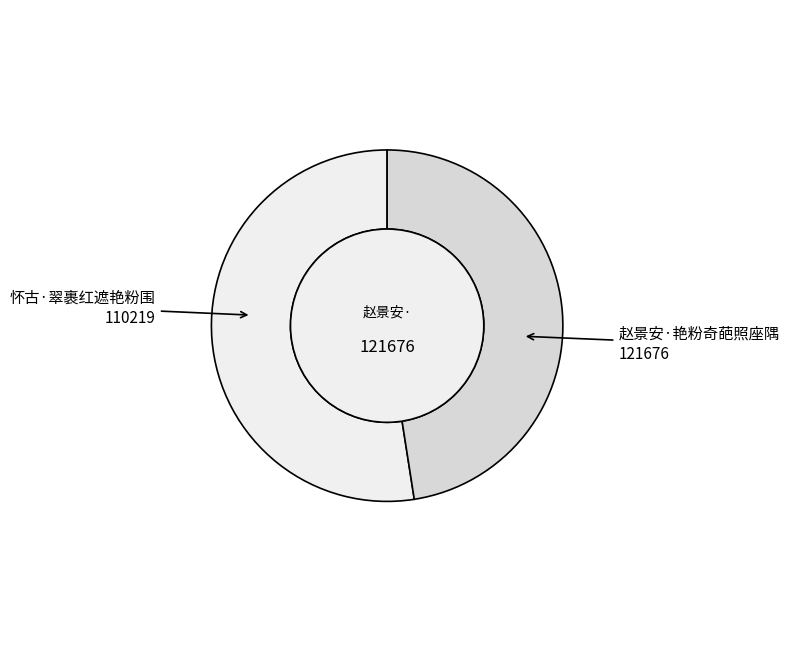

True or false: 赵景安·艳粉奇葩照座隅 accounts for 52% of the total.

True